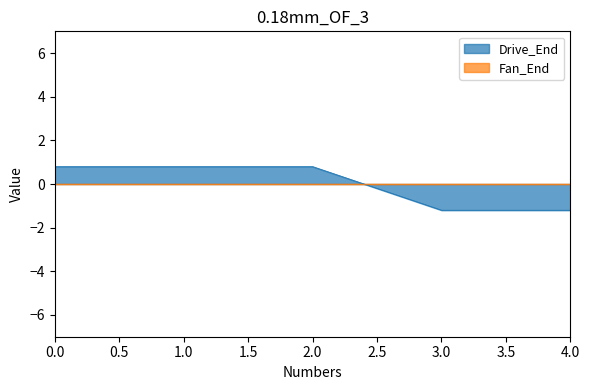

What position from the right is 4.0?

1